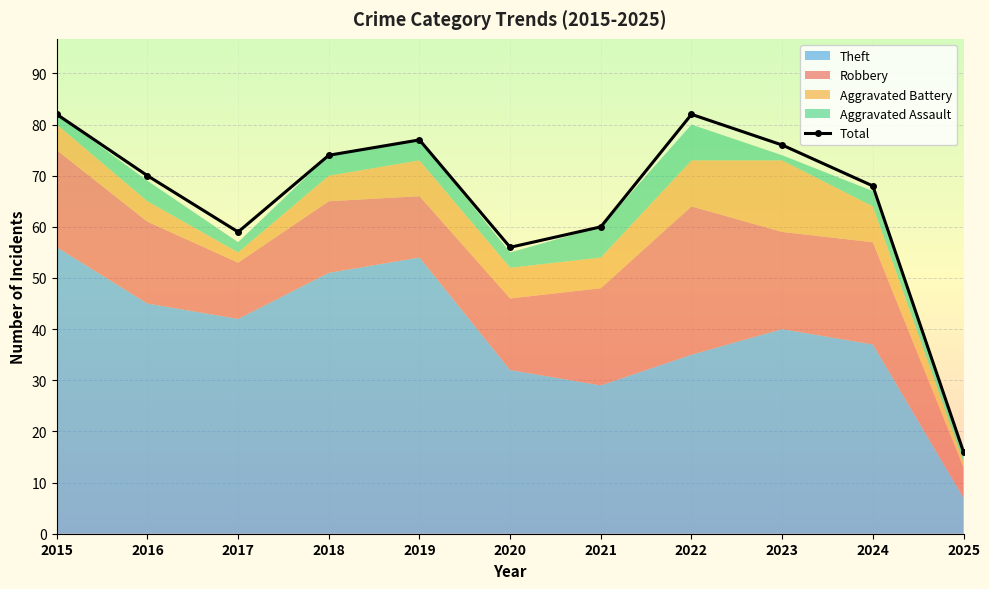

At which label is the value closest to 49?

2020